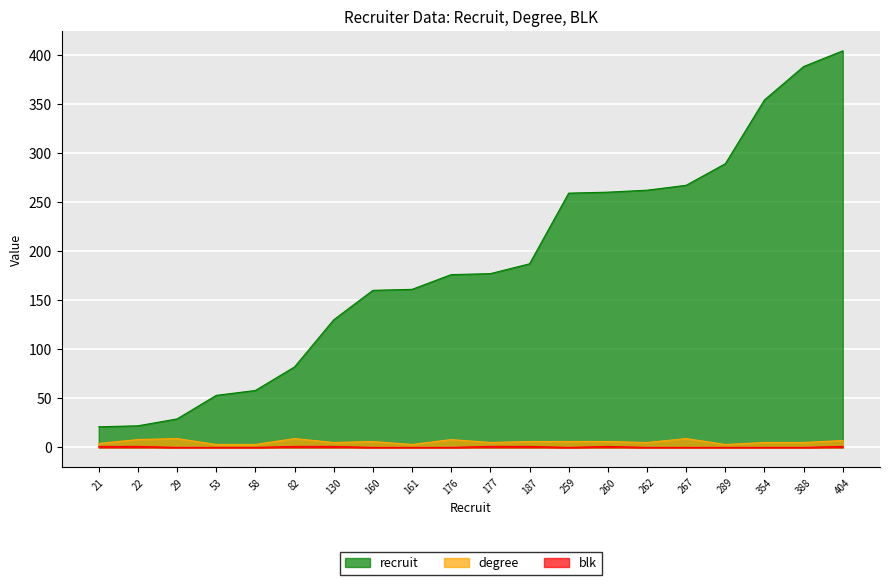

Rank the series at 267 from lowest to highest value.

blk, degree, recruit